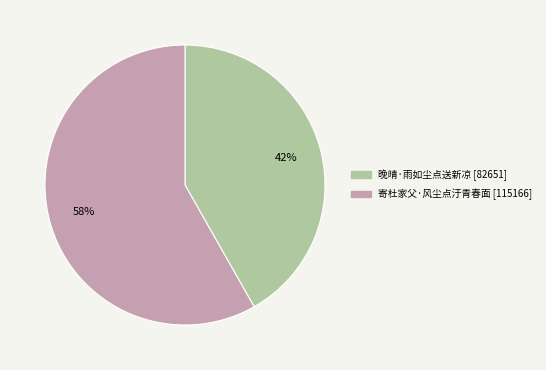

Count the number of slices in the pie.

2